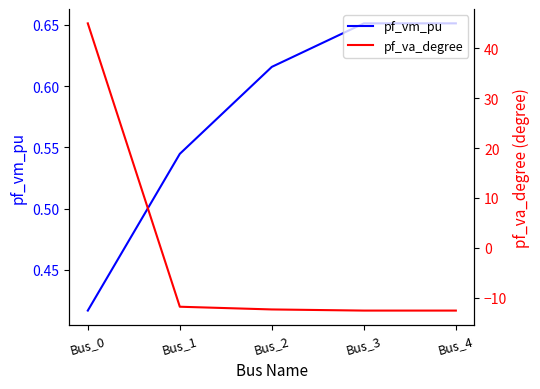

The value of pf_va_degree at Bus_4 is -7.7. True or false?

False